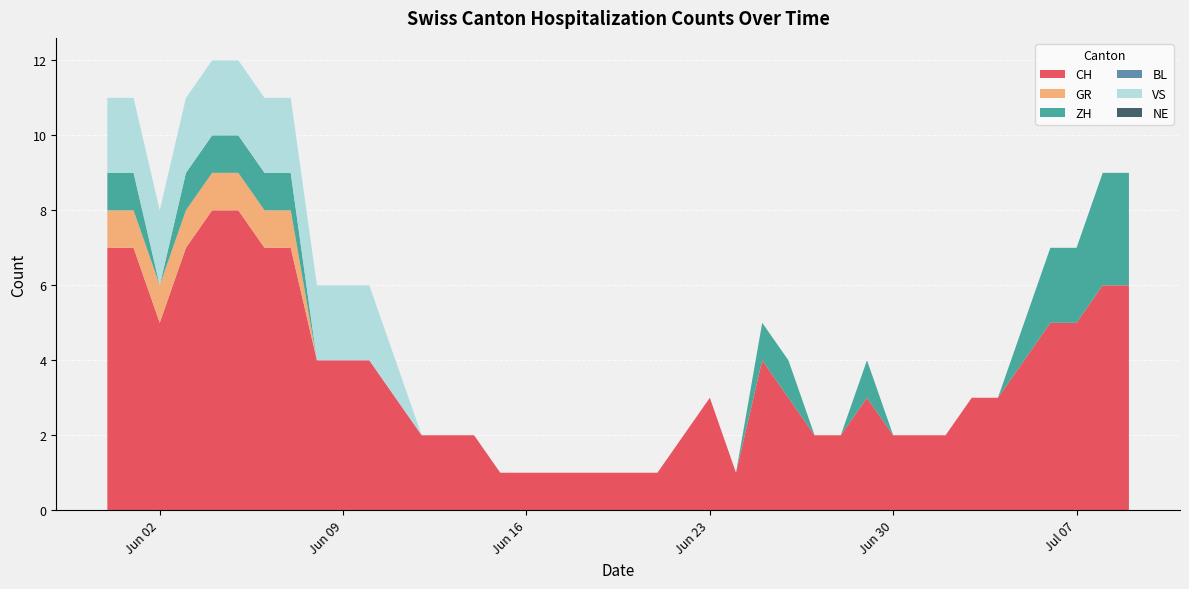

Reading left to right, extract all data points from this chart.

CH: 7	7	5	7	8	8	7	7	4	4	4	3	2	2	2	1	1	1	1	1	1	1	2	3	1	4	3	2	2	3	2	2	2	3	3	4	5	5	6	6
GR: 1	1	1	1	1	1	1	1	0	0	0	0	0	0	0	0	0	0	0	0	0	0	0	0	0	0	0	0	0	0	0	0	0	0	0	0	0	0	0	0
ZH: 1	1	0	1	1	1	1	1	0	0	0	0	0	0	0	0	0	0	0	0	0	0	0	0	0	1	1	0	0	1	0	0	0	0	0	1	2	2	3	3
BL: 0	0	0	0	0	0	0	0	0	0	0	0	0	0	0	0	0	0	0	0	0	0	0	0	0	0	0	0	0	0	0	0	0	0	0	0	0	0	0	0
VS: 2	2	2	2	2	2	2	2	2	2	2	1	0	0	0	0	0	0	0	0	0	0	0	0	0	0	0	0	0	0	0	0	0	0	0	0	0	0	0	0
NE: 0	0	0	0	0	0	0	0	0	0	0	0	0	0	0	0	0	0	0	0	0	0	0	0	0	0	0	0	0	0	0	0	0	0	0	0	0	0	0	0